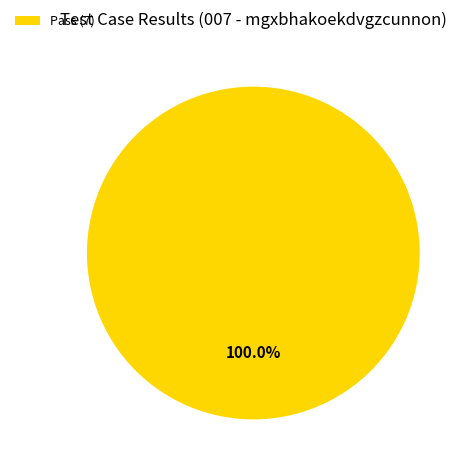

Which slice represents more than half of the pie?

Pass (7)